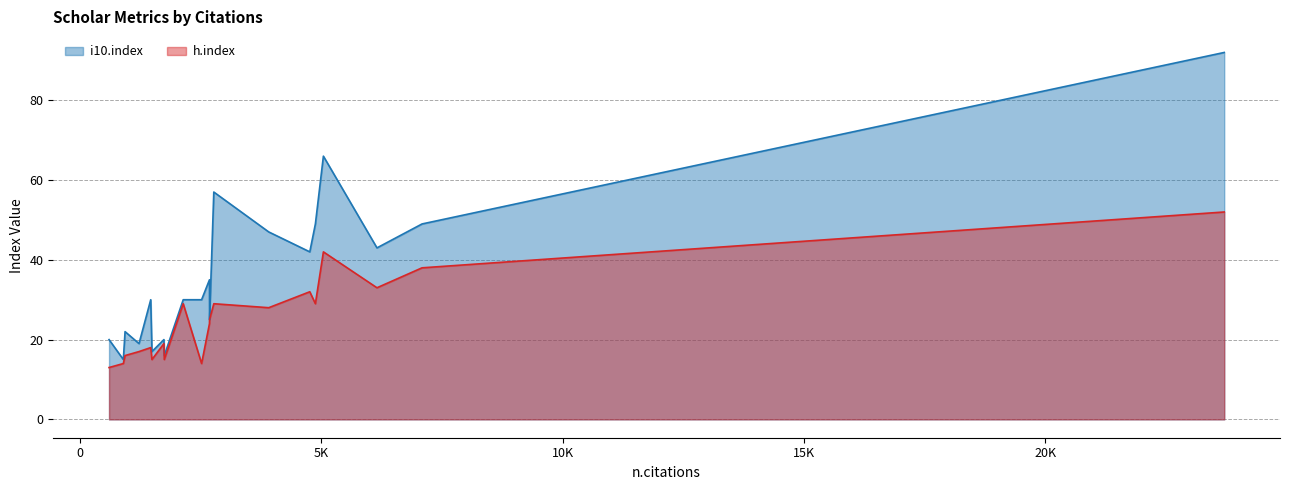

What is the difference between the second highest and minimum values in the i10.index series?

51